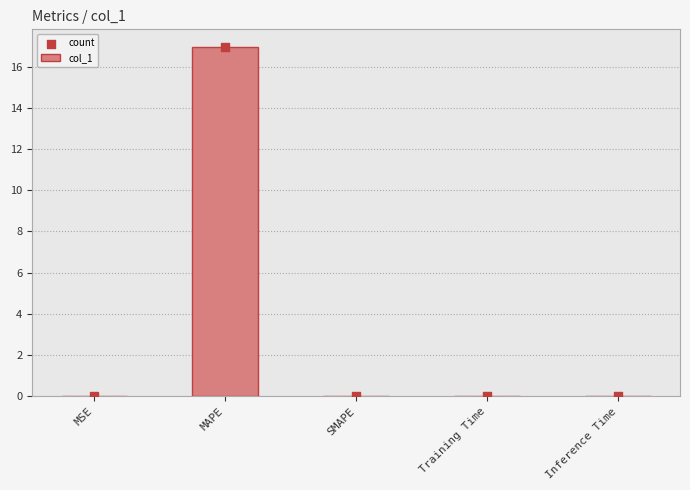

What are all the series names shown in the legend?

col_1, count